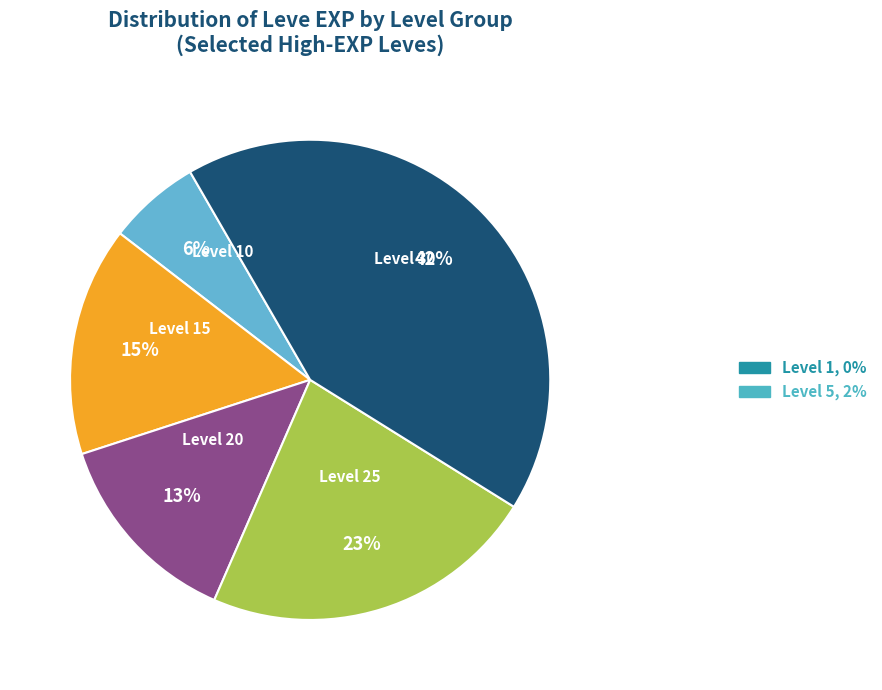

Do Level 25 and Level 15 together represent more than half of the pie?

No